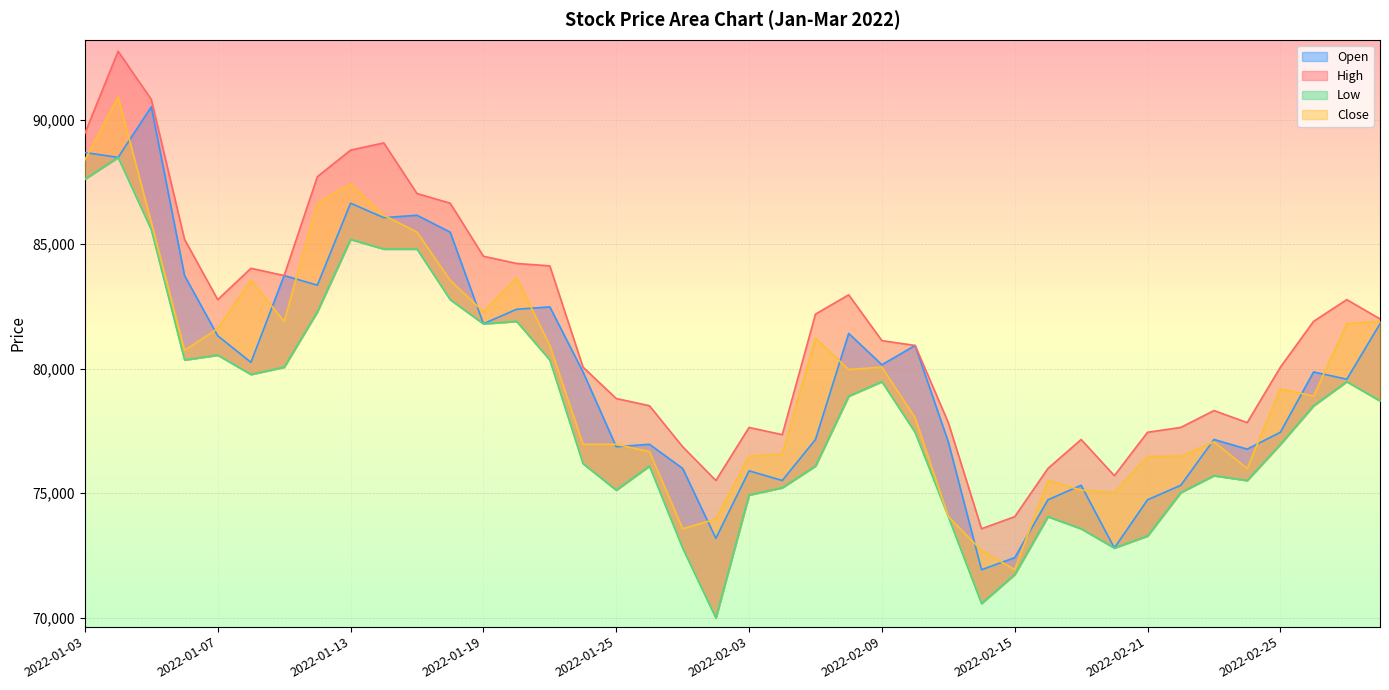

How many data points in Close are above 79964?

19